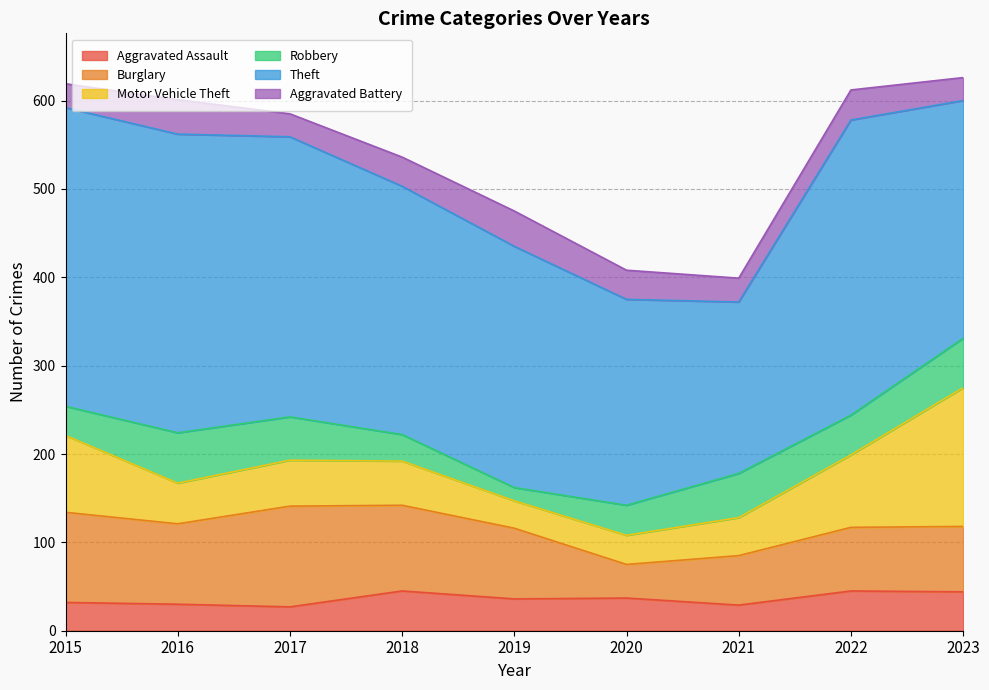

What is the minimum value for Burglary?

38